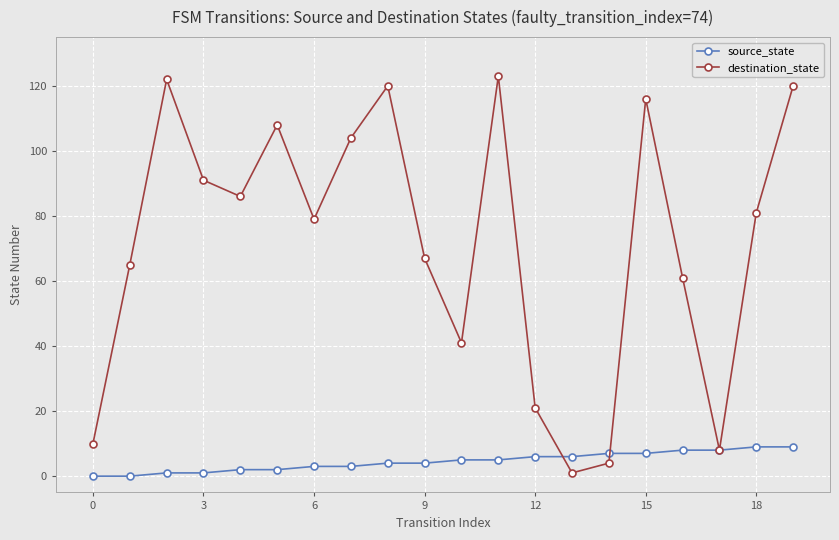

What is the value of the destination_state point at the 18th from the left?

8